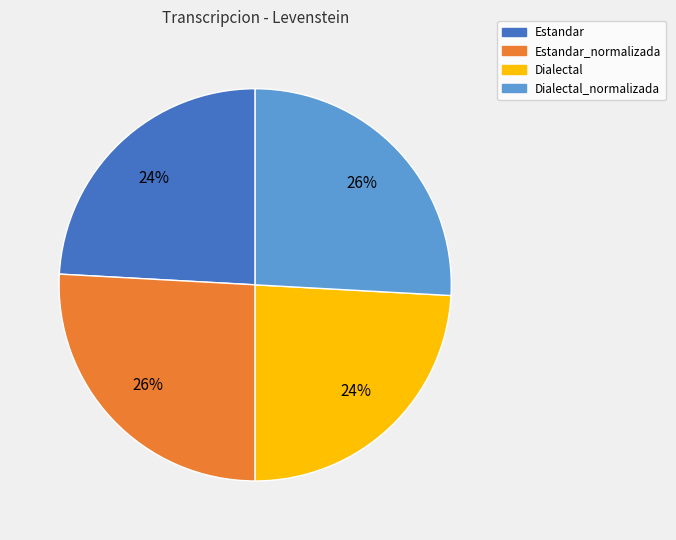

To the nearest percent, what is the difference between the Dialectal and Estandar_normalizada slice percentages?

2%